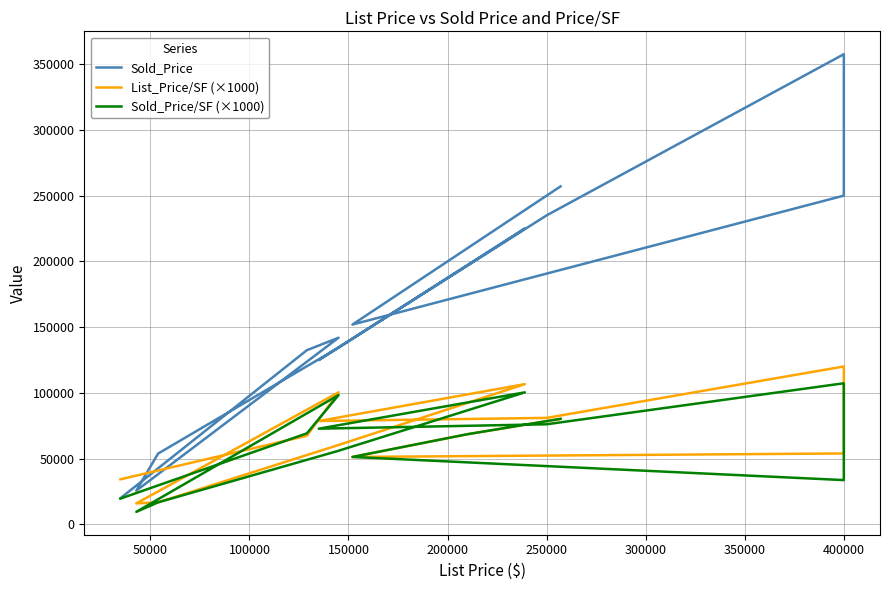

At how many categories does at least one series exceed 13509?

14